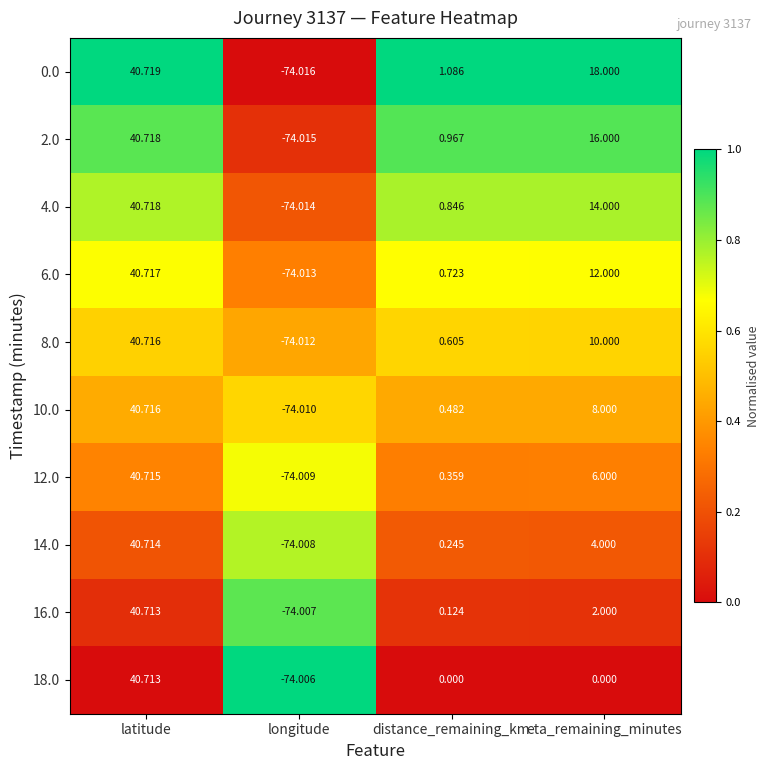

At which category does the chart reach its minimum across all series?

longitude